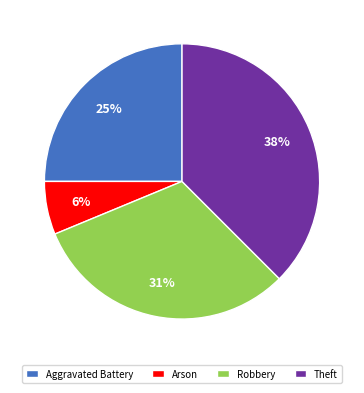

Count the number of slices in the pie.

4